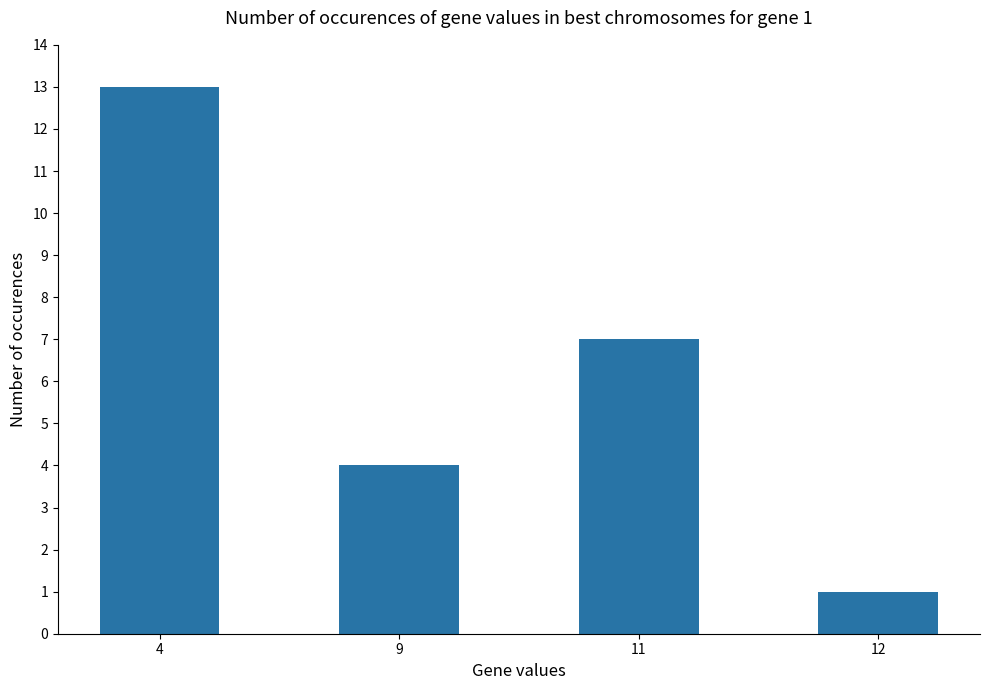

True or false: the data shows 13 at 4.

True